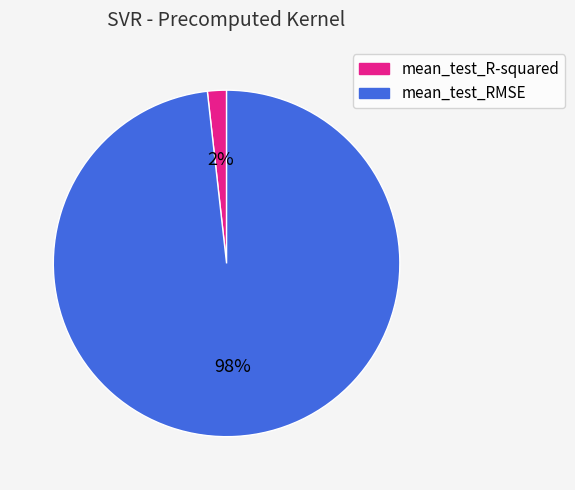

Count the number of slices in the pie.

2